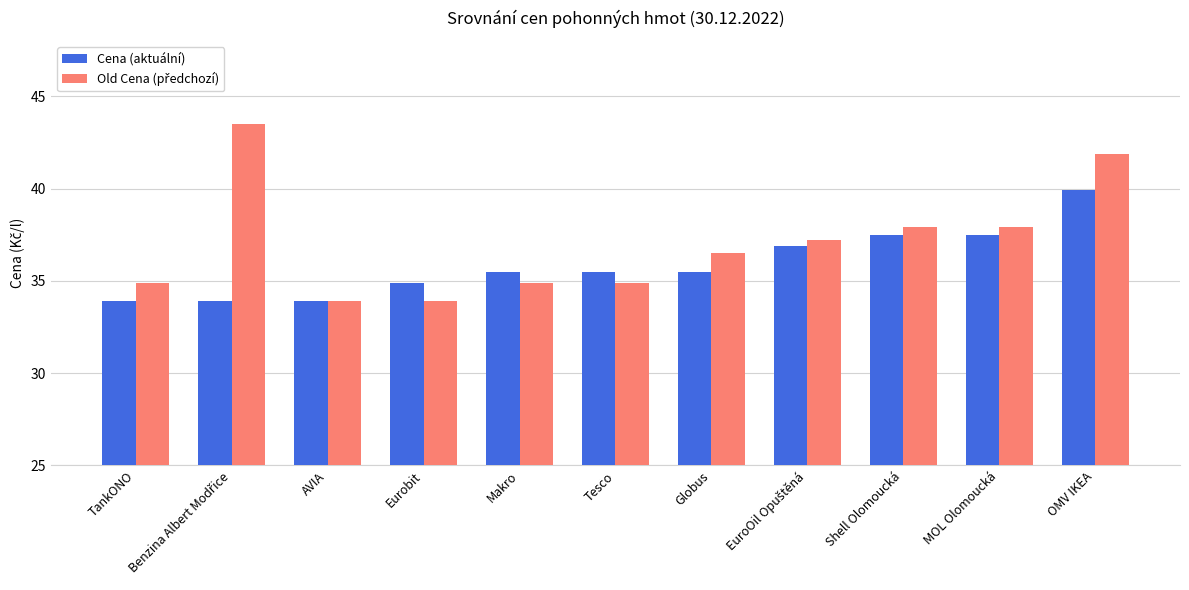

What is the sum of the Cena (aktuální) values at Globus and AVIA?

69.4